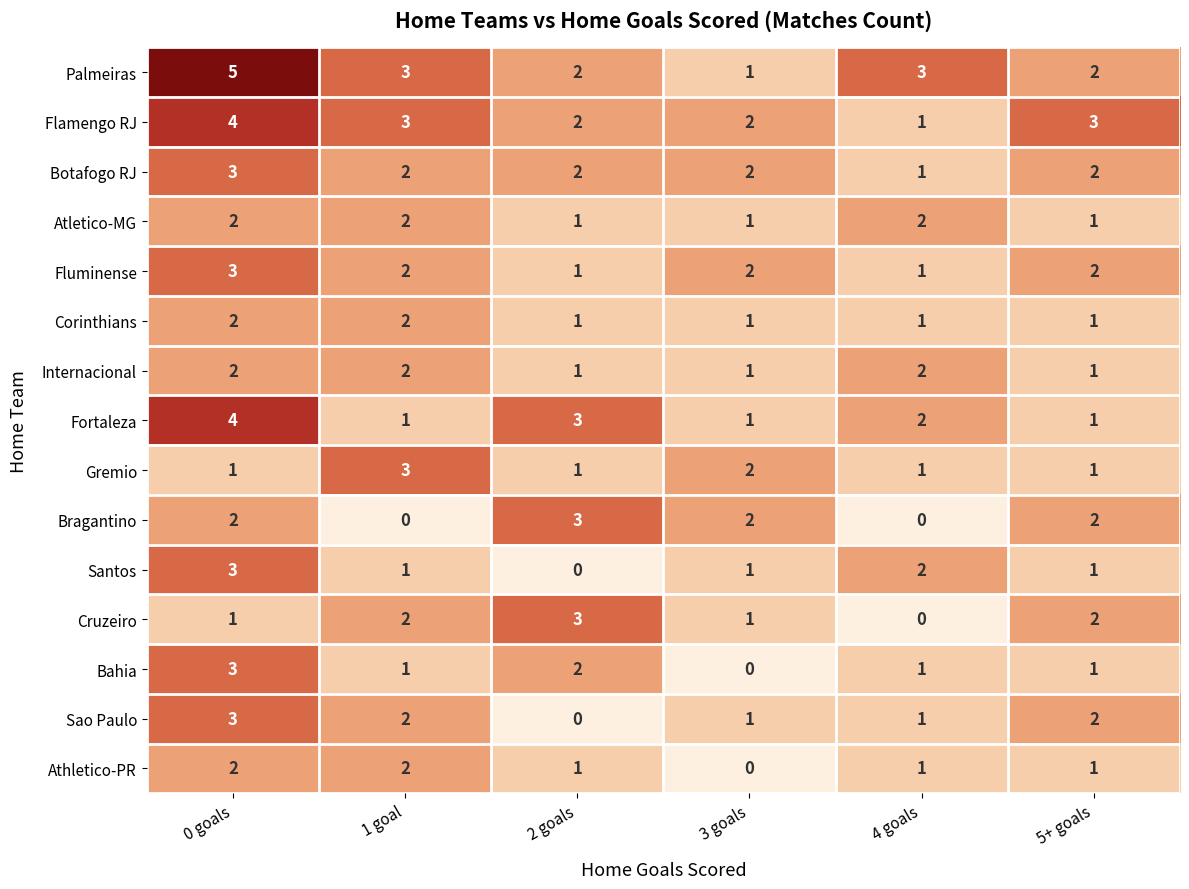

Which series has the largest range (max minus min)?

Palmeiras